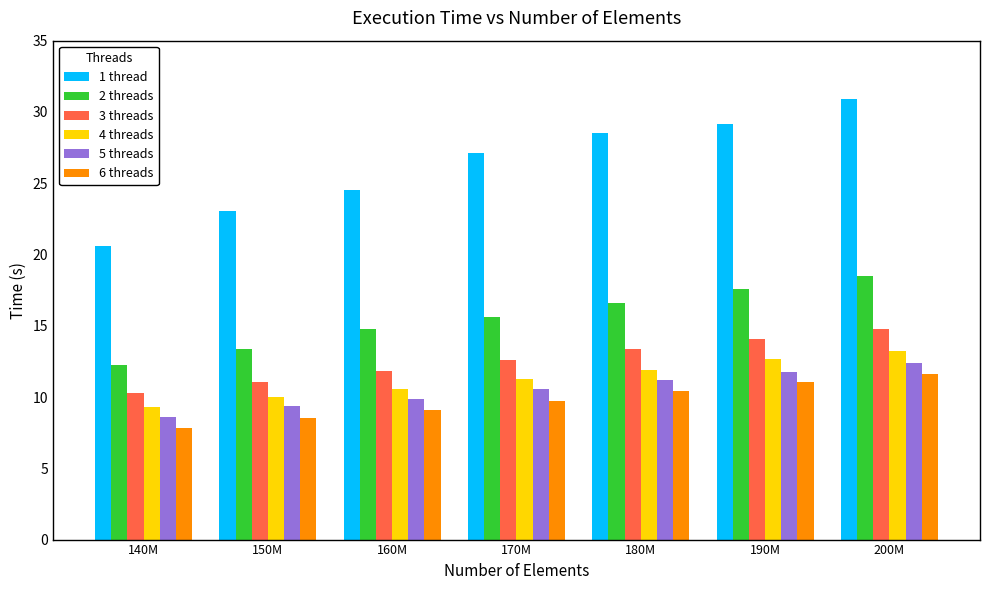

What position from the right is 140M?

7